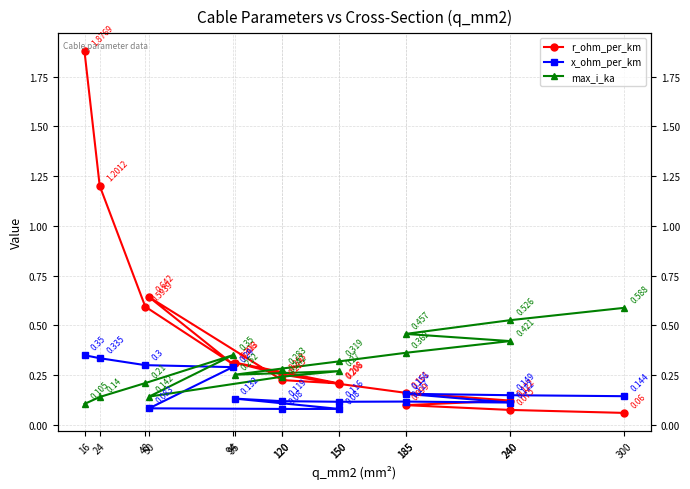

Reading left to right, transcribe all the data shown in this chart.

r_ohm_per_km: 1.9	1.2	0.6	0.3	0.6	0.2	0.2	0.3	0.3	0.2	0.2	0.1	0.1	0.1	0.1
x_ohm_per_km: 0.3	0.3	0.3	0.3	0.1	0.1	0.1	0.1	0.1	0.1	0.1	0.1	0.2	0.1	0.1
max_i_ka: 0.1	0.1	0.2	0.3	0.1	0.2	0.3	0.3	0.3	0.3	0.4	0.4	0.5	0.5	0.6